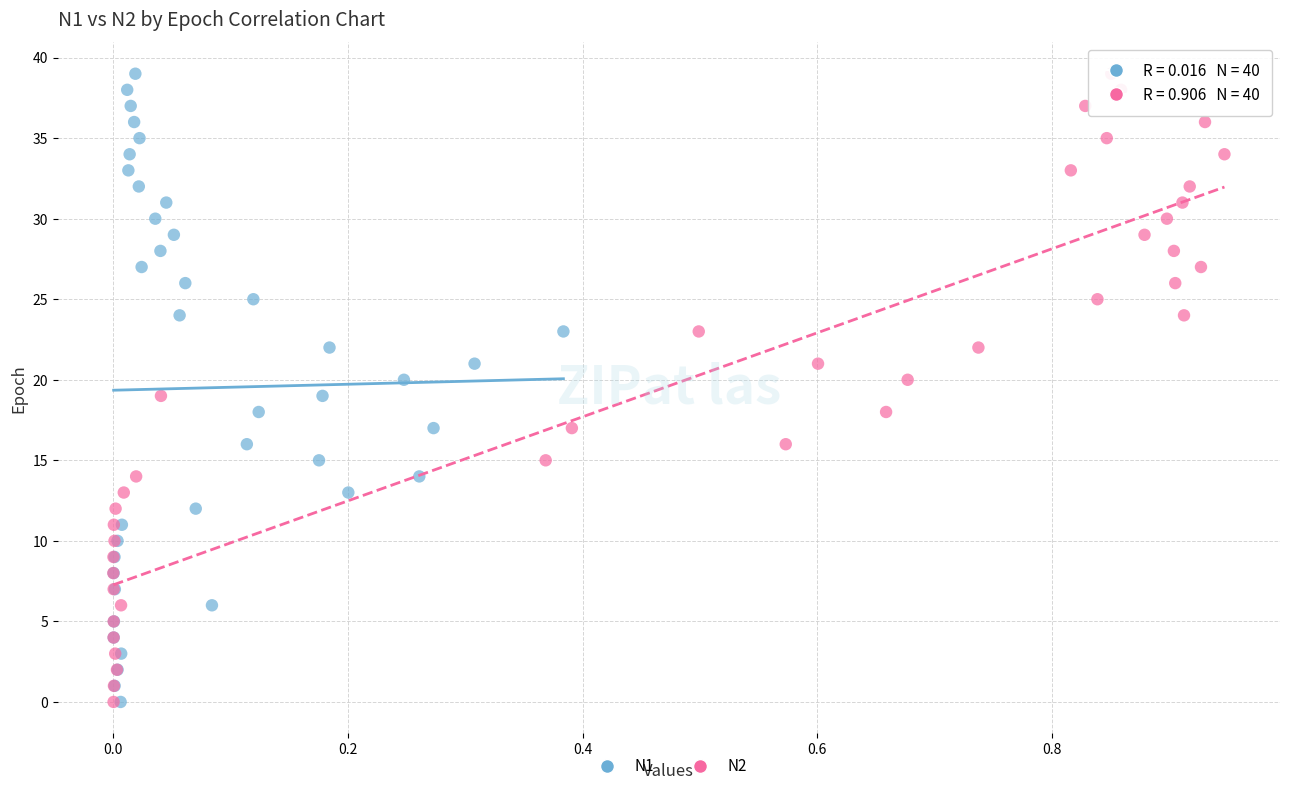

What are all the series names shown in the legend?

N1, N2